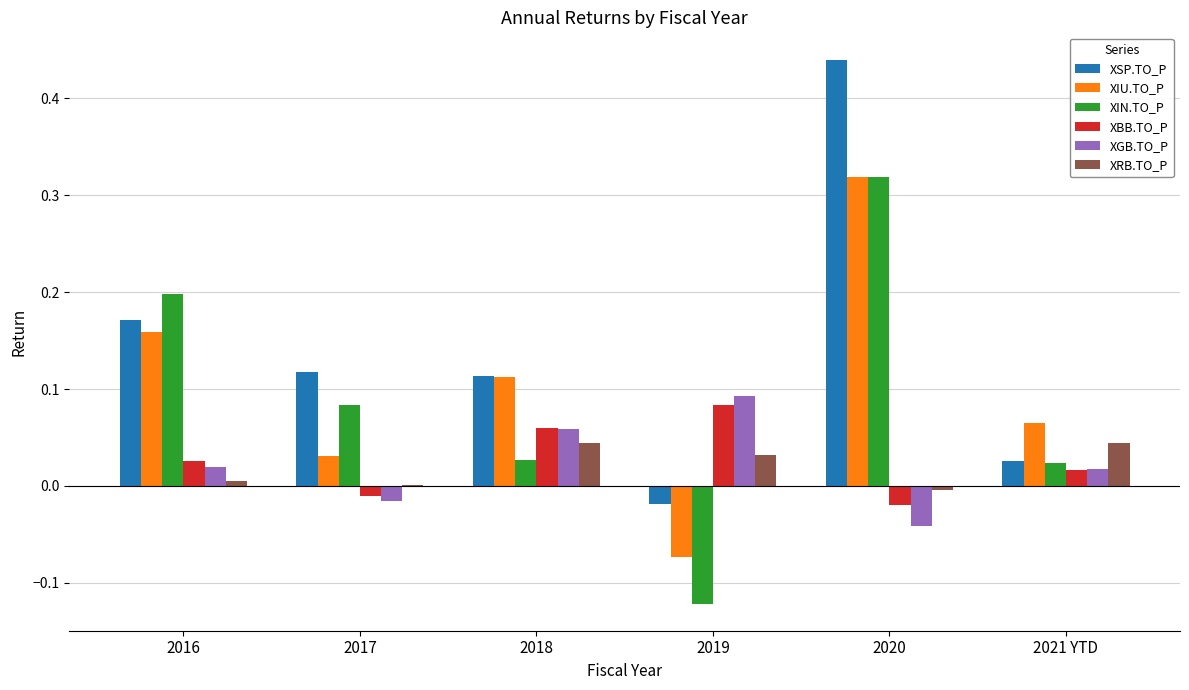

Count the number of categories in the chart.

6